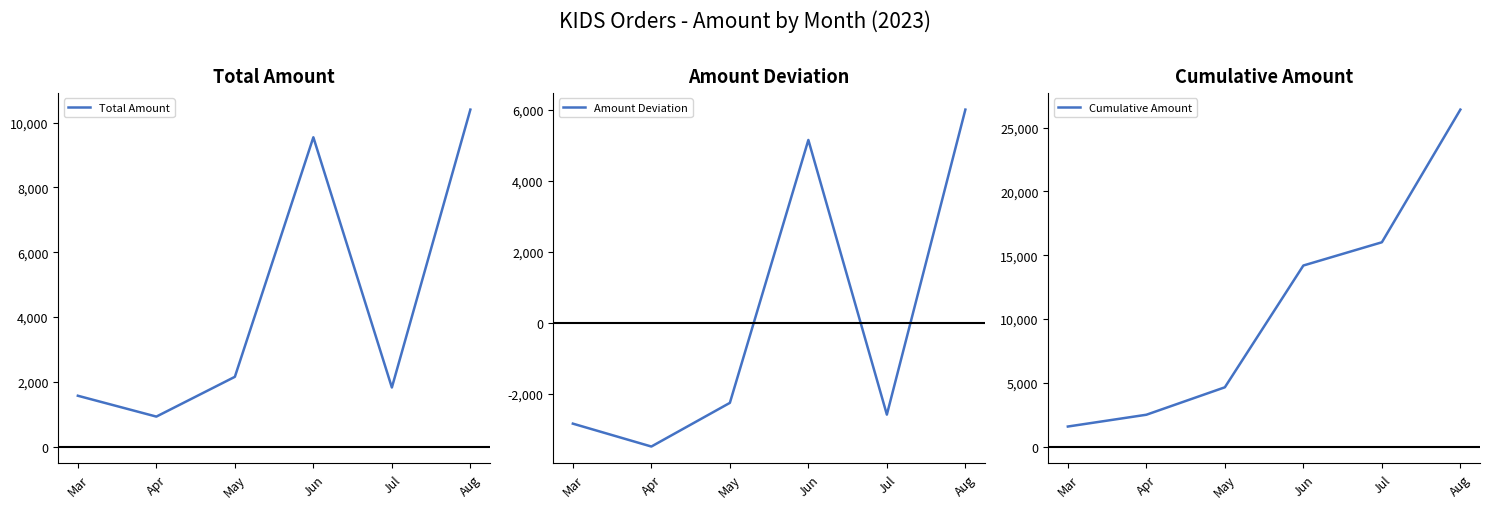

Is it true that Cumulative Amount equals 1568.0 at Mar?

True